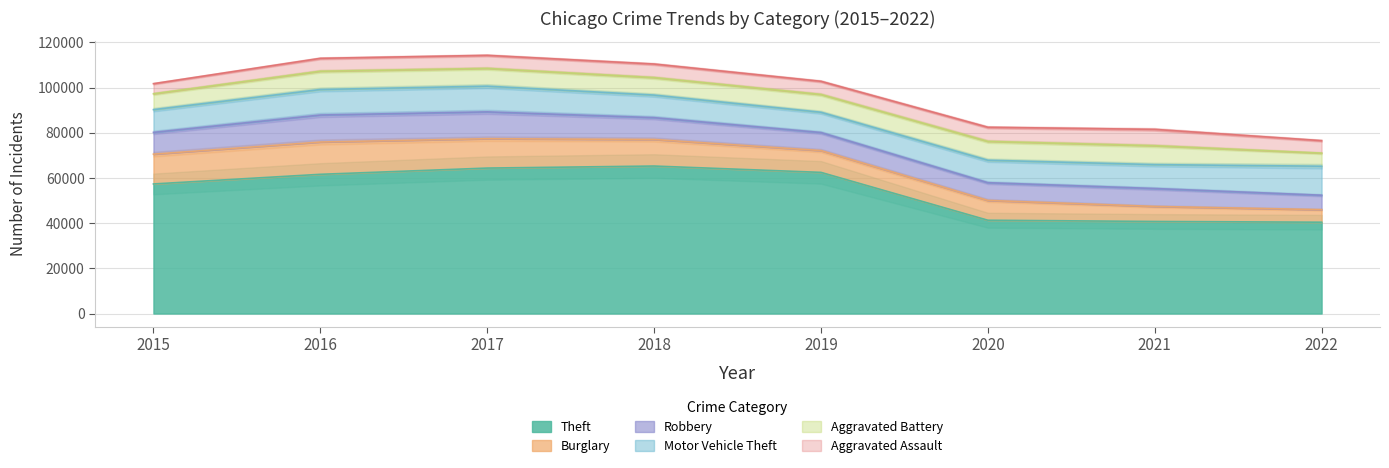

At 2022, list the series in order from largest to smallest.

Theft, Motor Vehicle Theft, Robbery, Aggravated Battery, Burglary, Aggravated Assault